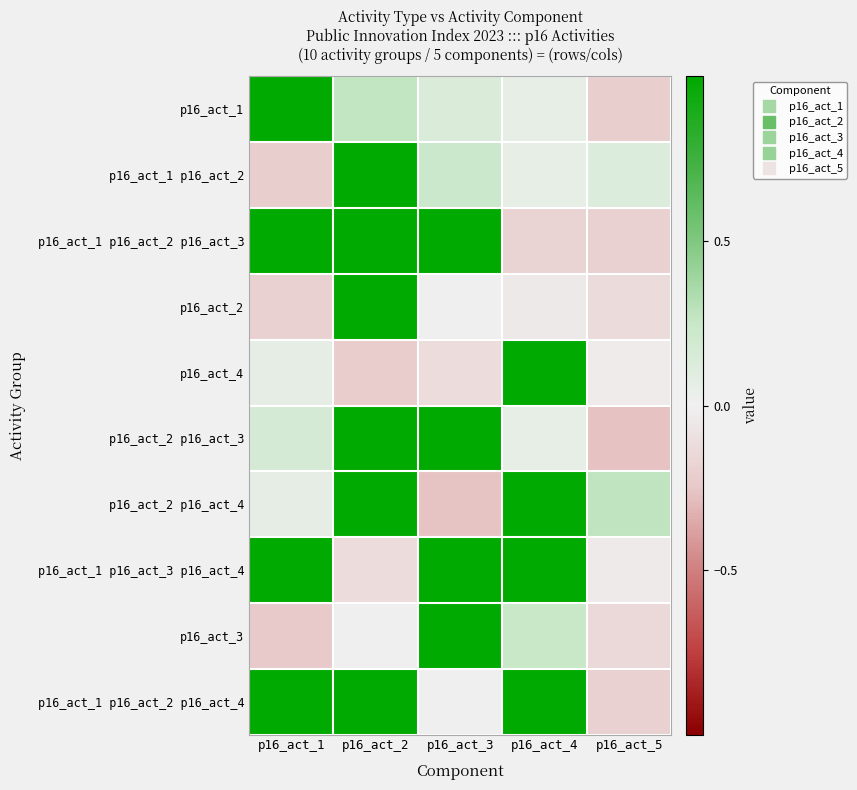

Which has a higher value, p16_act_4 or p16_act_2?

p16_act_2